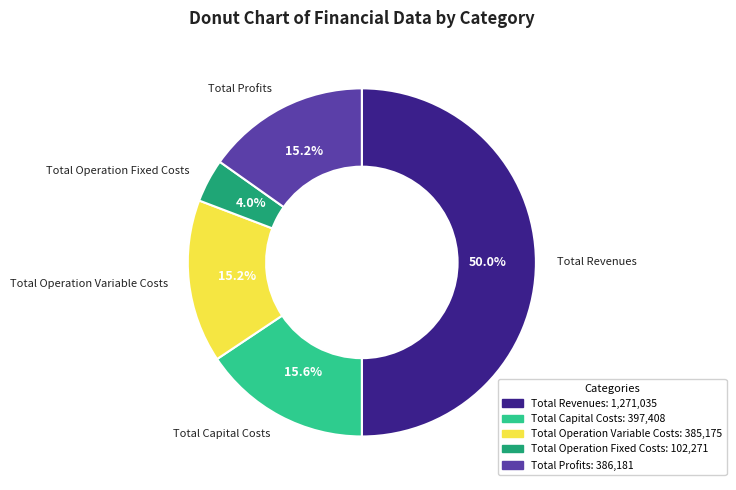

Does Total Operation Variable Costs represent more than half of the total?

No